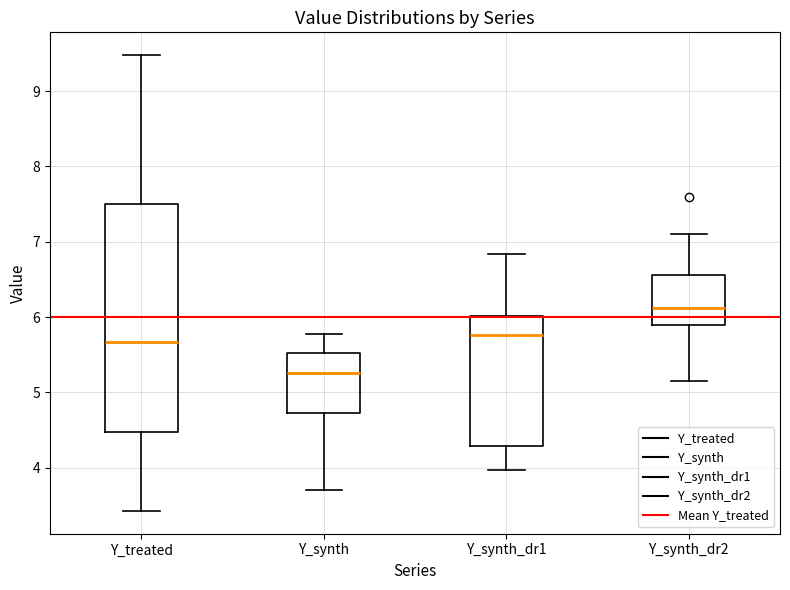

Comparing the boxes themselves (not the whiskers), which one is the tallest?

Y_treated